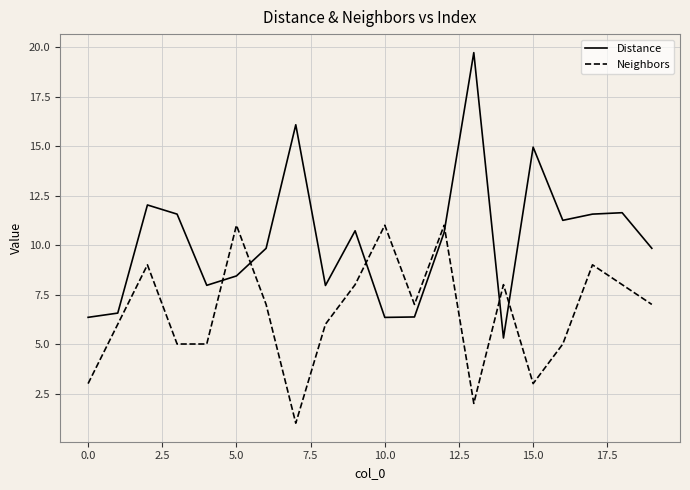

In Distance, how many points are higher than both neighbors (excluding endpoints)?

6